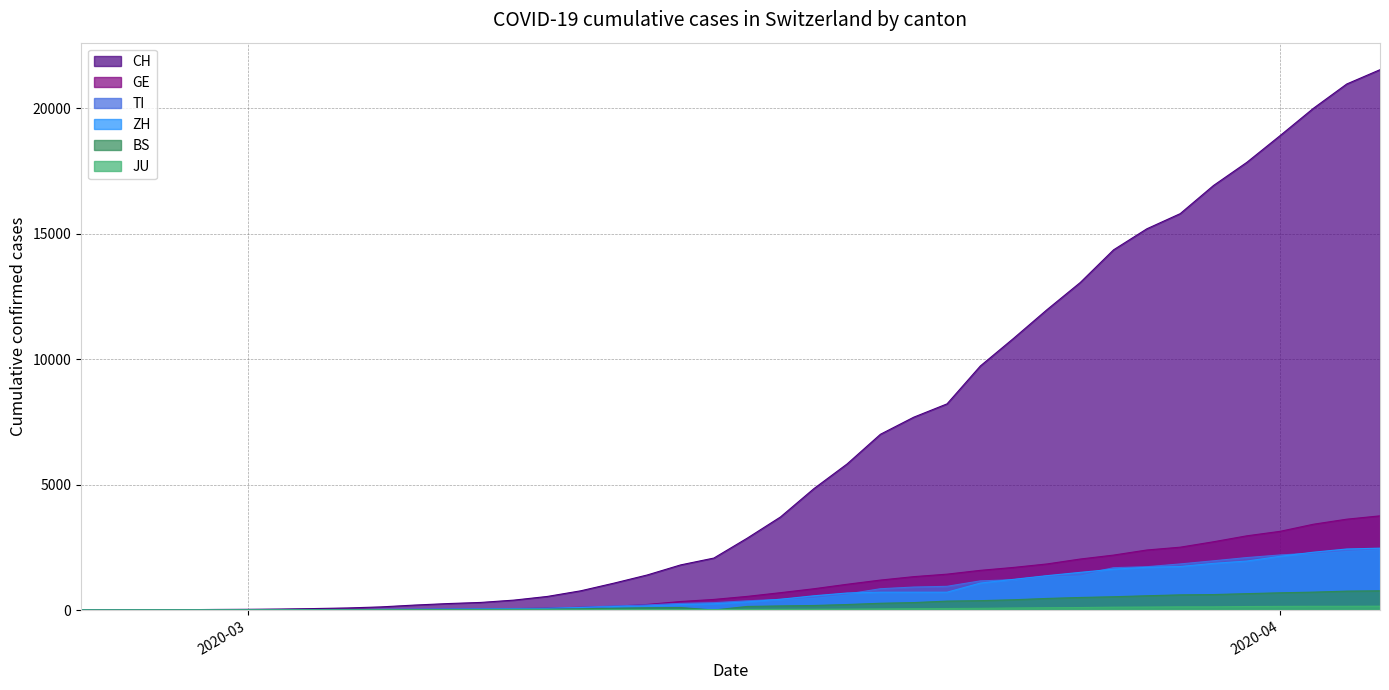

Which series has the largest range (max minus min)?

CH